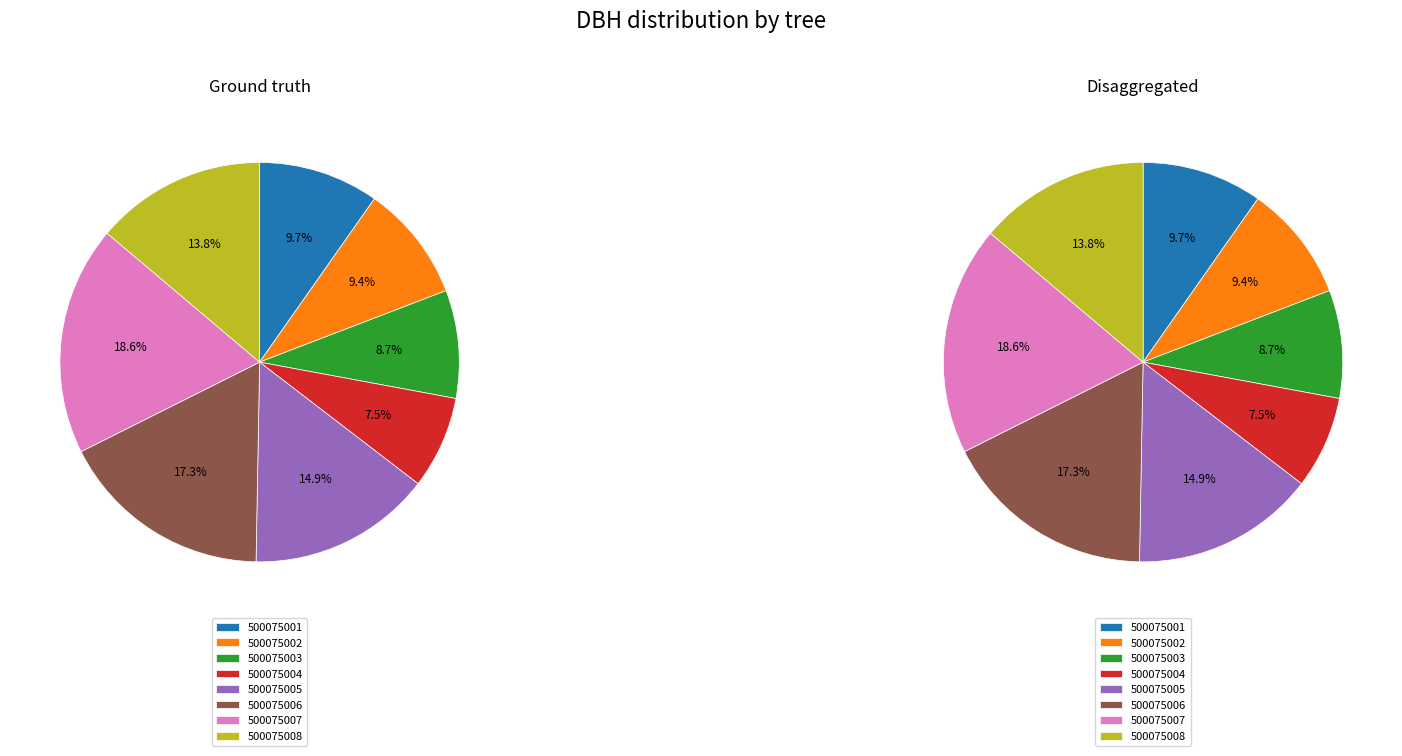

What percentage is NOT represented by 500075003?

91.3%